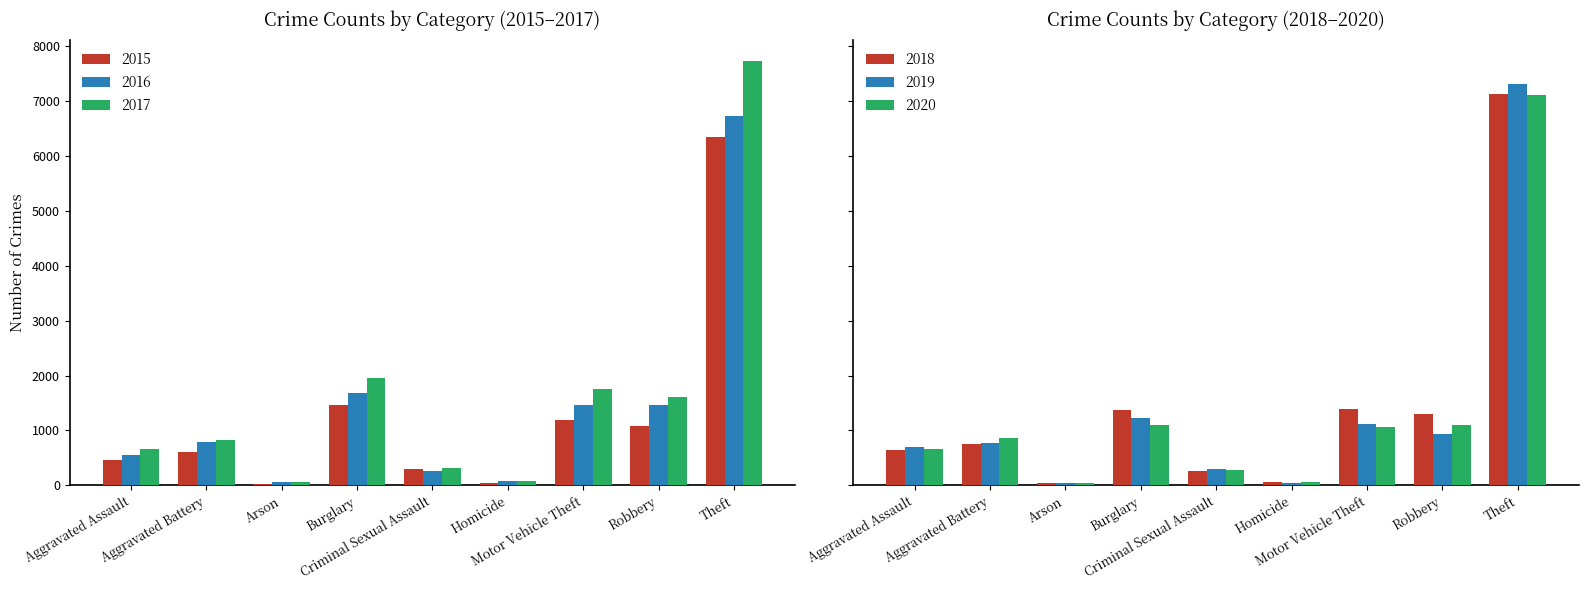

The 2018 series shows 67 at Homicide. True or false?

True